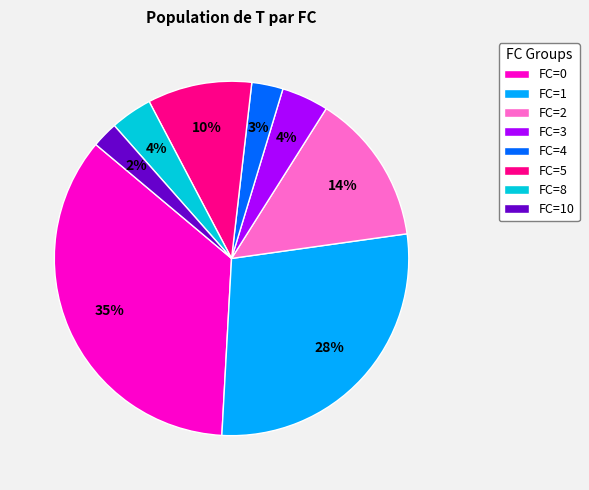

To the nearest percent, what is the combined percentage of FC=8 and FC=4?

7%